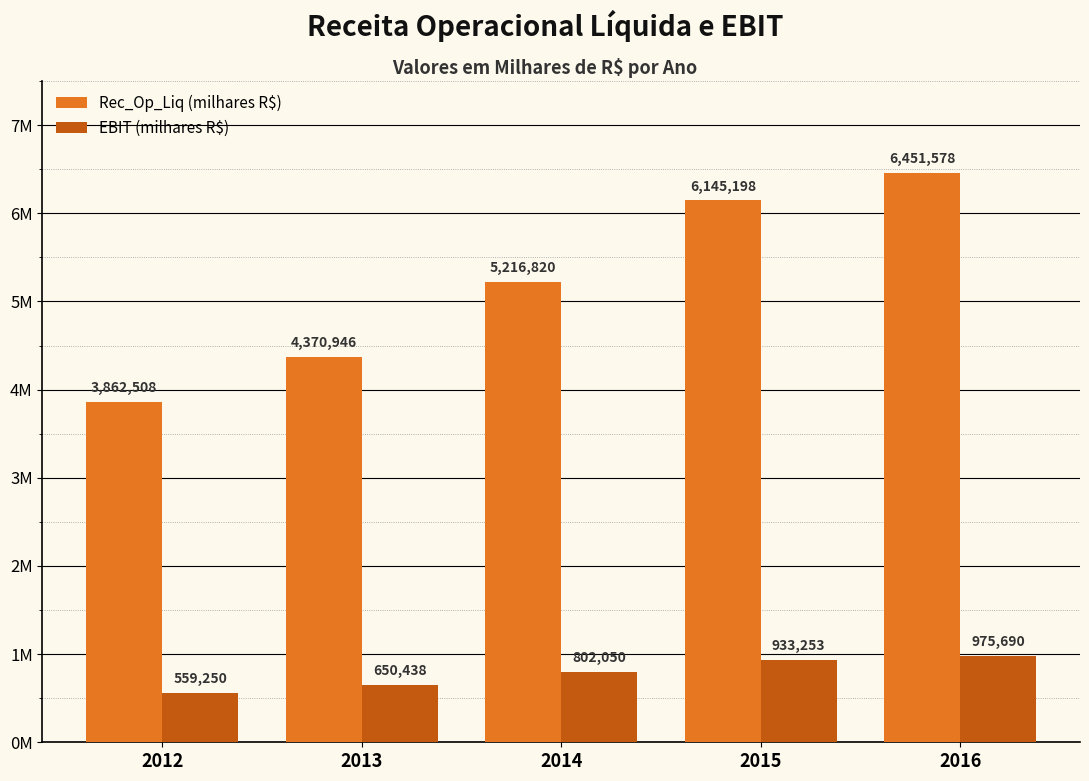

What is the difference between the highest and lowest values at 2012?

3303258